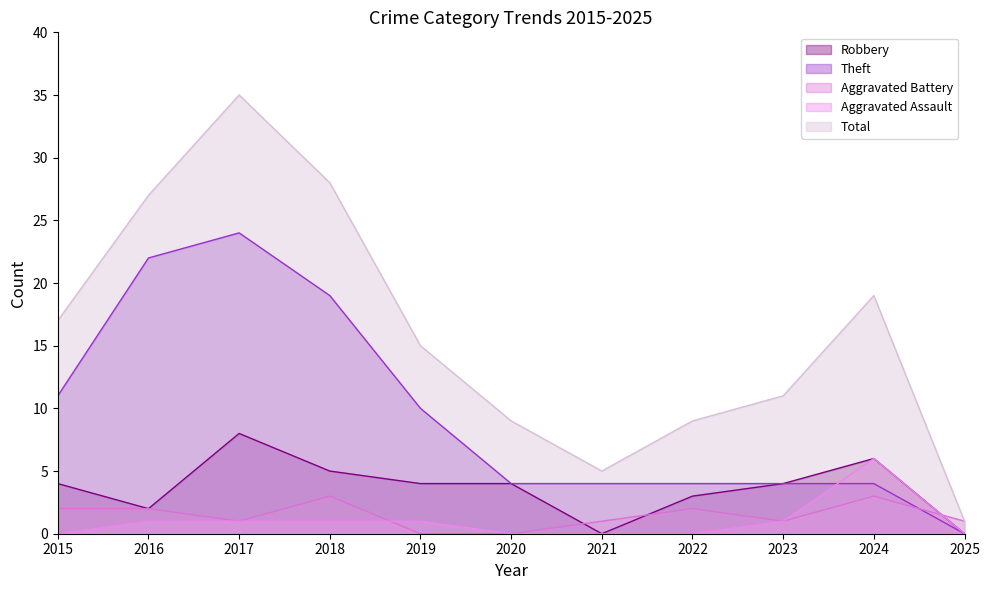

Reading right to left, transcribe all the data shown in this chart.

Robbery: 2025=0	2024=6	2023=4	2022=3	2021=0	2020=4	2019=4	2018=5	2017=8	2016=2	2015=4
Theft: 2025=0	2024=4	2023=4	2022=4	2021=4	2020=4	2019=10	2018=19	2017=24	2016=22	2015=11
Aggravated Battery: 2025=1	2024=3	2023=1	2022=2	2021=1	2020=0	2019=0	2018=3	2017=1	2016=2	2015=2
Aggravated Assault: 2025=0	2024=6	2023=1	2022=0	2021=0	2020=0	2019=1	2018=1	2017=1	2016=1	2015=0
Total: 2025=1	2024=19	2023=11	2022=9	2021=5	2020=9	2019=15	2018=28	2017=35	2016=27	2015=17